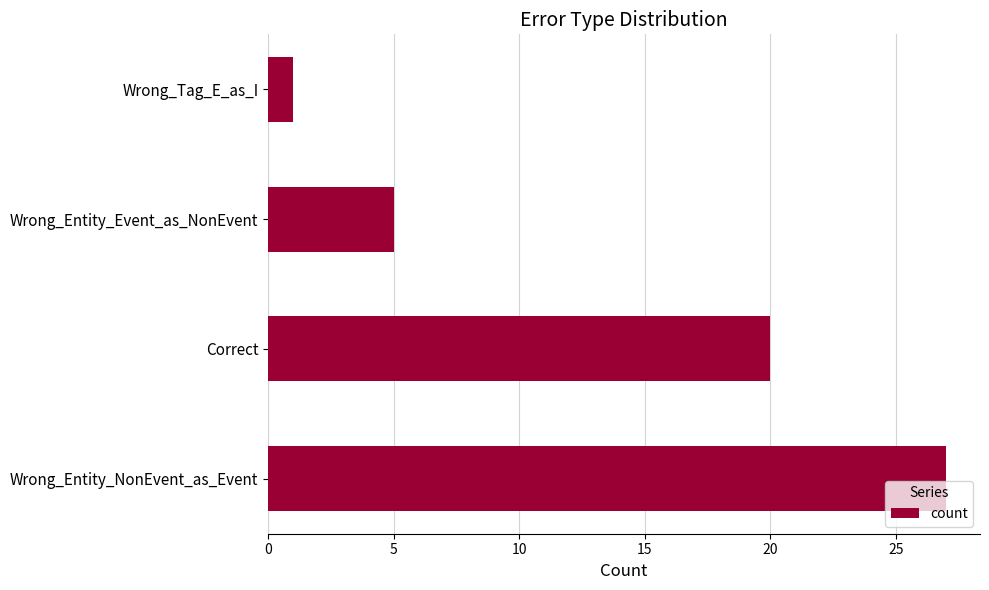

What is the minimum value shown in the chart?

1